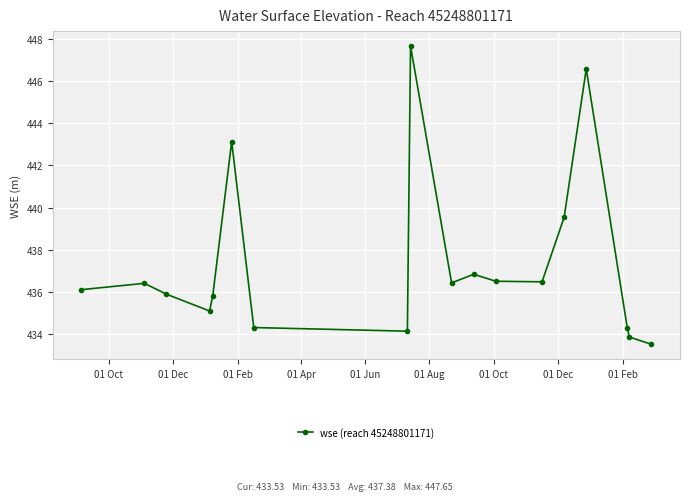

What is the average value?

437.4